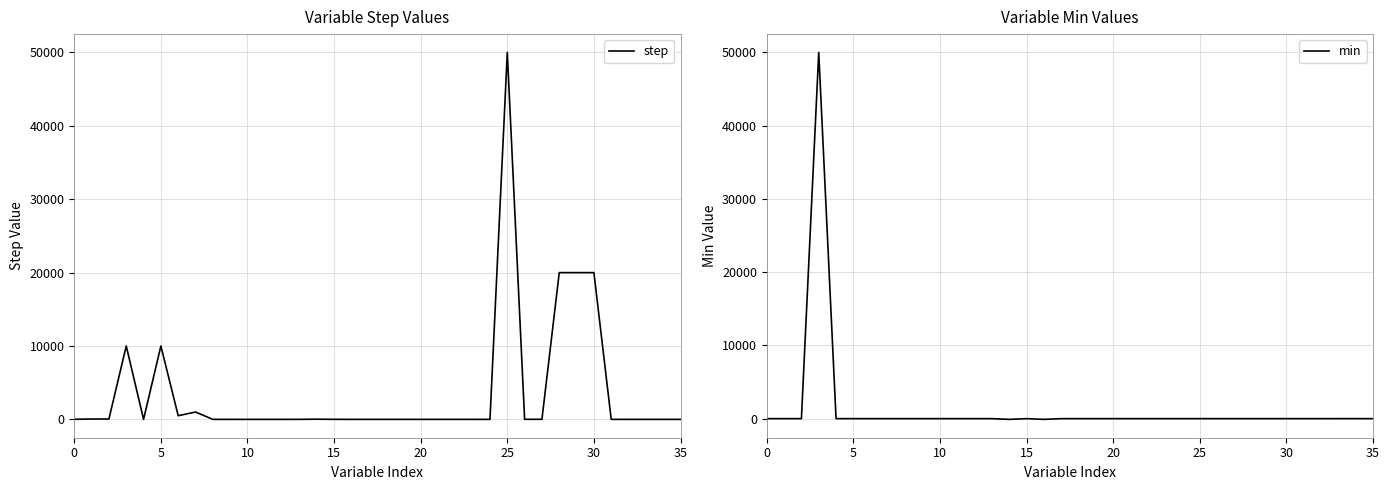

What is the maximum value for step?

50000.0